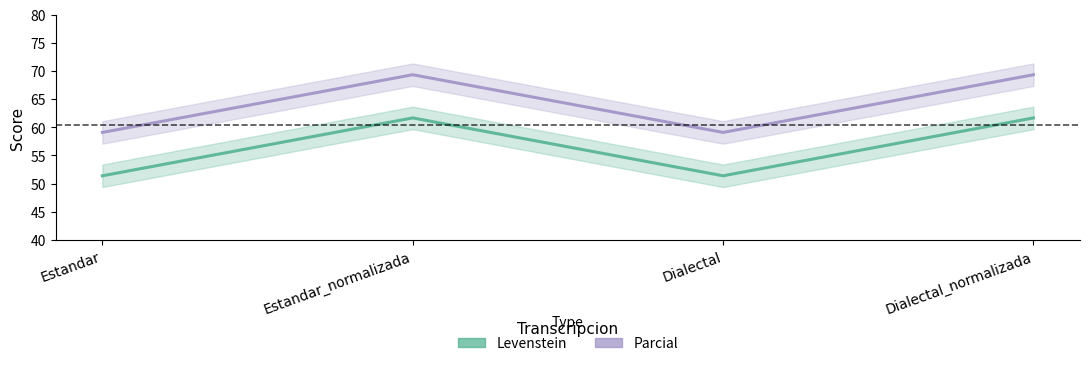

True or false: Parcial and Levenstein intersect in this chart.

False